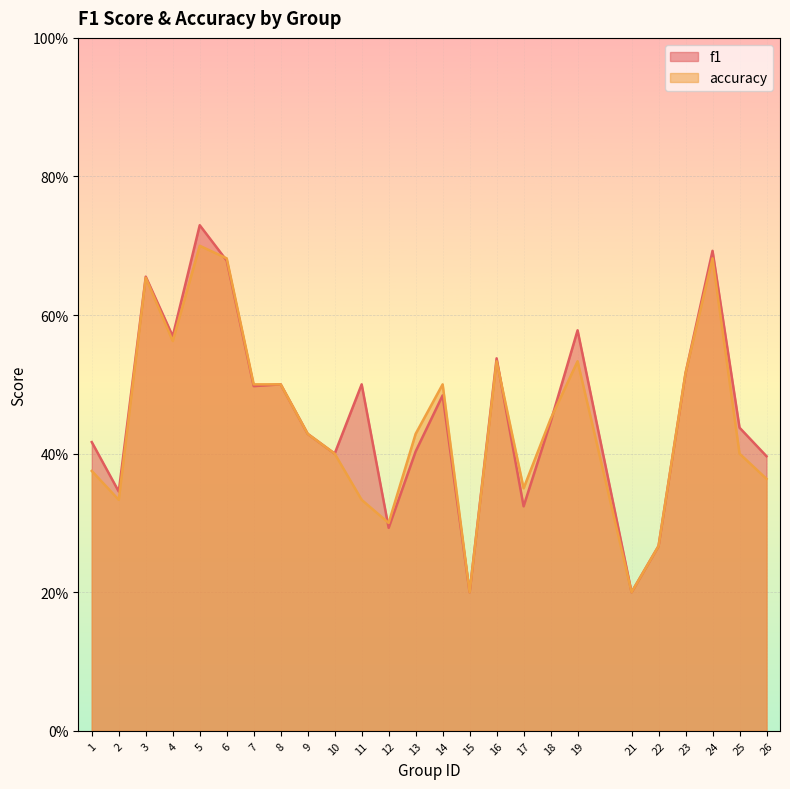

List the series in order of their overall mean, lowest first.

accuracy, f1